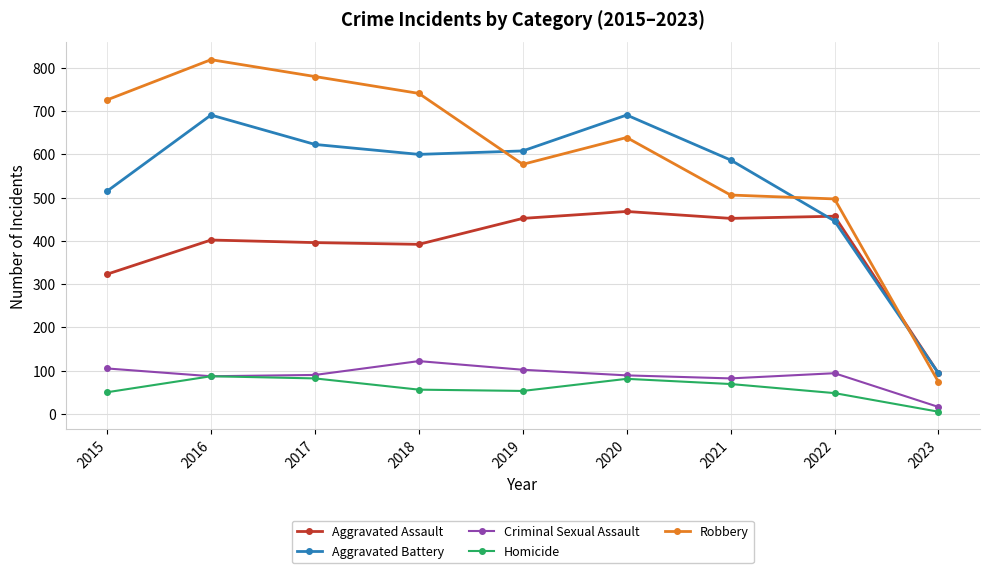

How many interior local valleys does the Homicide series have?

1